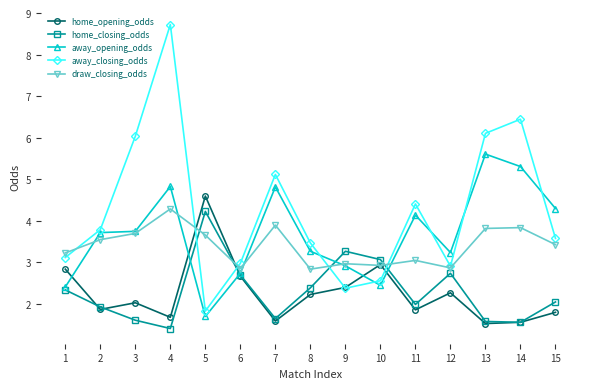

What is the maximum value for away_opening_odds?

5.6